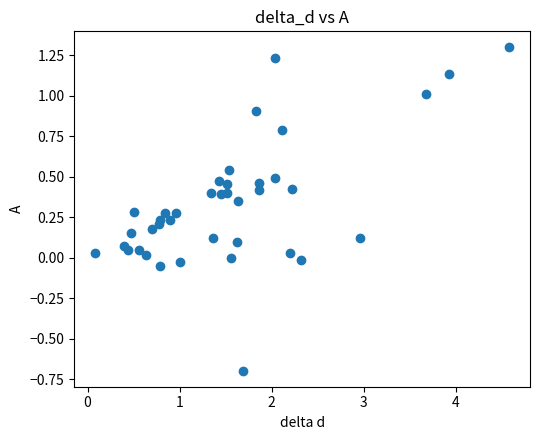

What is the range of Y values (max minus min)?

2.0